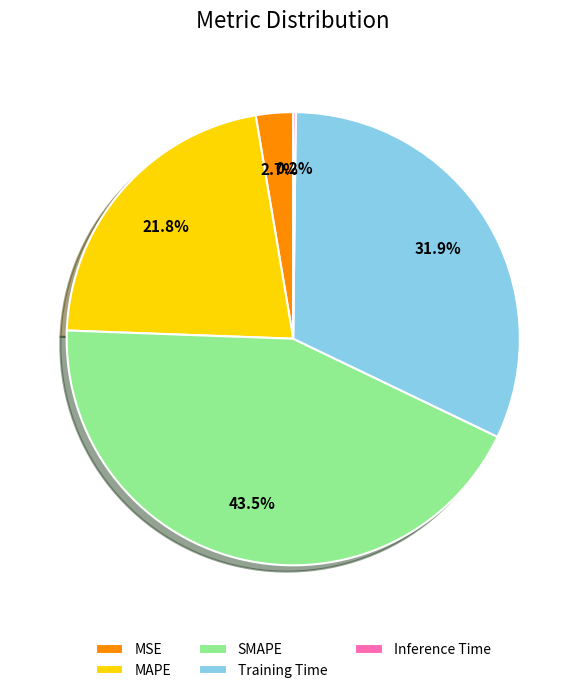

What percentage is the MAPE slice, to the nearest percent?

22%